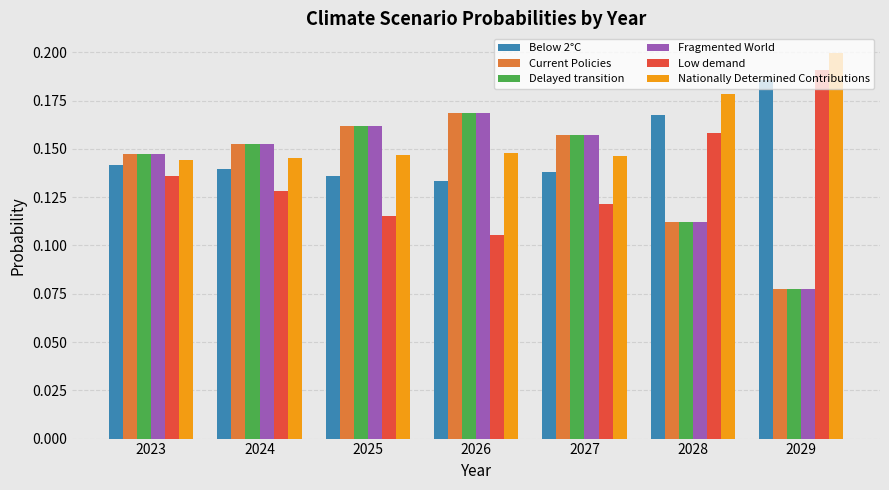

What is the sum of all Low demand values?

1.0